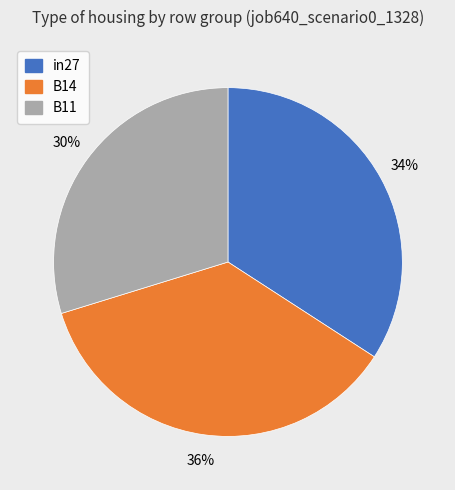

Rank the categories by value from highest to lowest.

B14, in27, B11